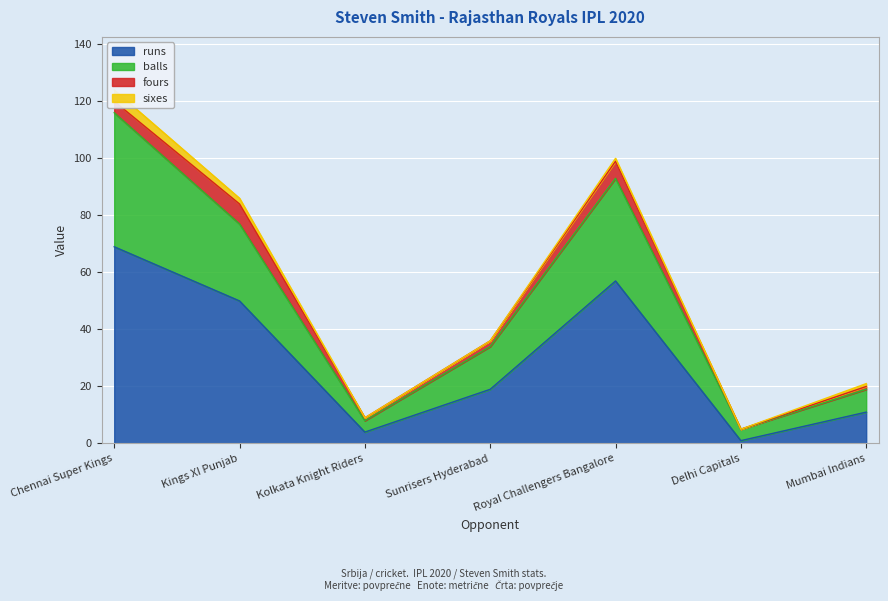

Which category has the lowest value in the runs series?

Delhi Capitals